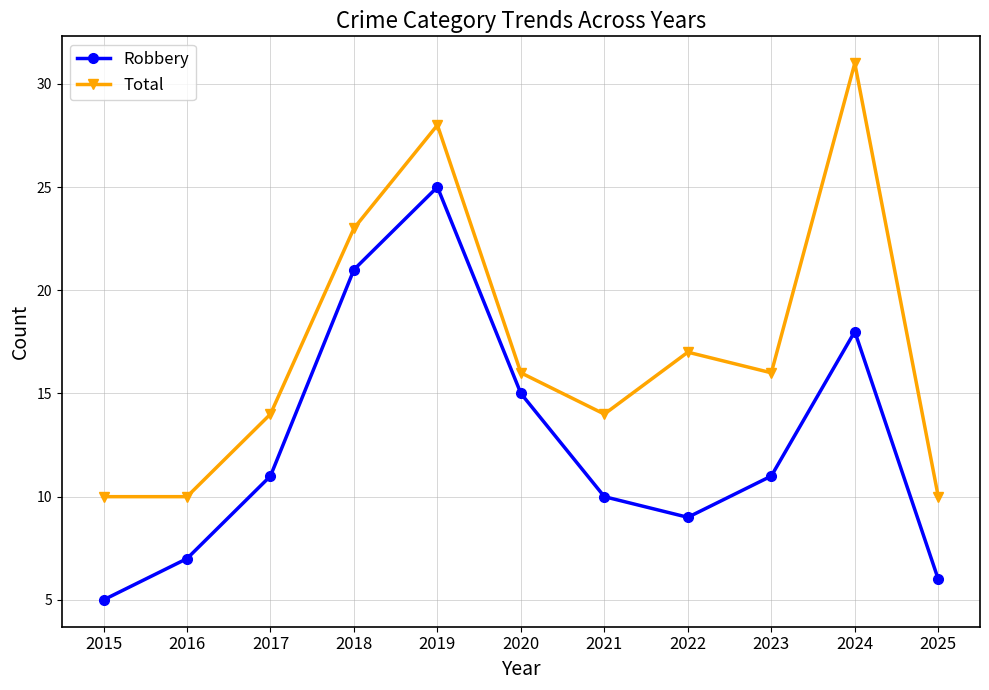

True or false: Robbery has a value of 21 at 2018.

True